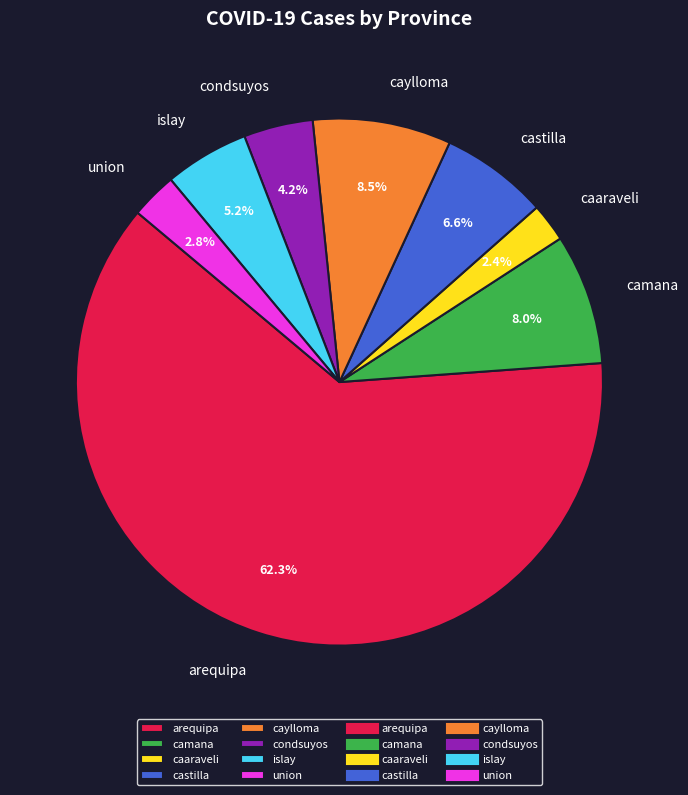

To the nearest percent, what is the difference between the camana and caaraveli slice percentages?

6%